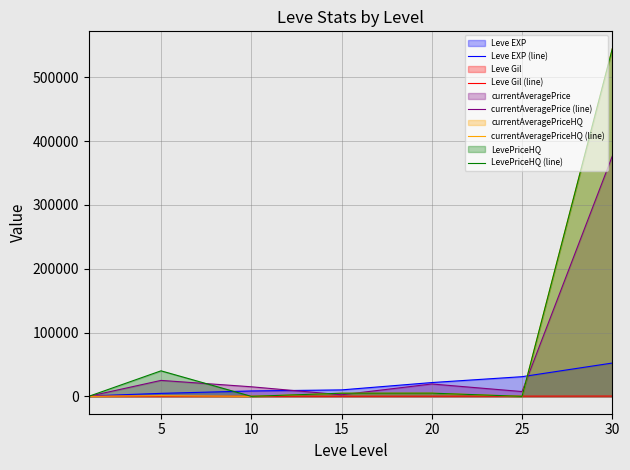

The value of LevePriceHQ (line) at 5 is 40000.0. True or false?

True